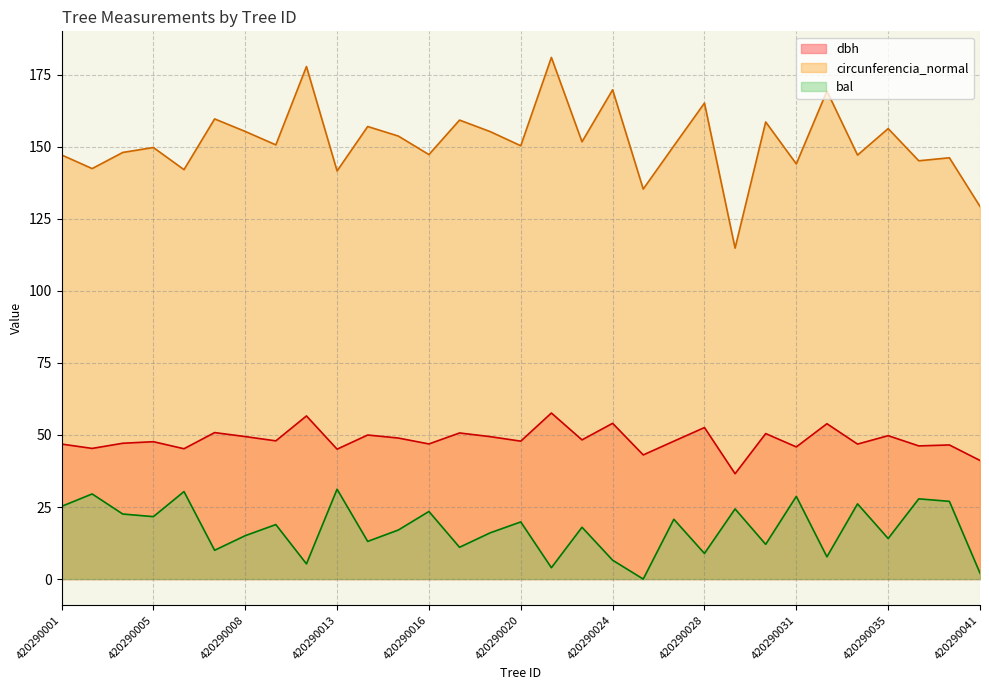

Reading left to right, list all the values displayed in this chart.

dbh: 46.9	45.3	47.1	47.7	45.2	50.8	49.5	48.0	56.6	45.1	50.0	48.9	46.9	50.7	49.4	47.9	57.6	48.3	54.0	43.1	47.9	52.6	36.6	50.5	45.9	53.9	46.8	49.8	46.2	46.5	41.2
bal: 25.2	29.5	22.6	21.7	30.4	10.0	15.1	18.9	5.3	31.2	13.1	17.0	23.5	11.0	16.0	19.8	3.9	18.0	6.5	0.0	20.8	8.9	24.3	12.1	28.7	7.7	26.1	14.1	27.8	27.0	2.1
circunferencia_normal: 147.2	142.4	148.1	149.8	142.1	159.7	155.3	150.7	177.9	141.6	157.1	153.7	147.3	159.3	155.3	150.4	181.0	151.8	169.8	135.3	150.3	165.2	114.8	158.6	144.1	169.3	147.1	156.3	145.2	146.2	129.3